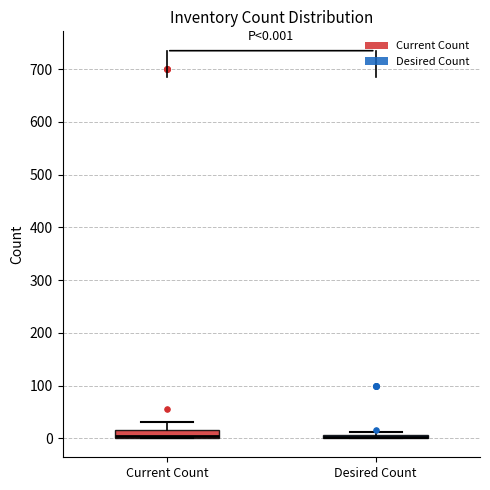

Which box is the tallest, from its lower edge to its upper edge?

Current Count